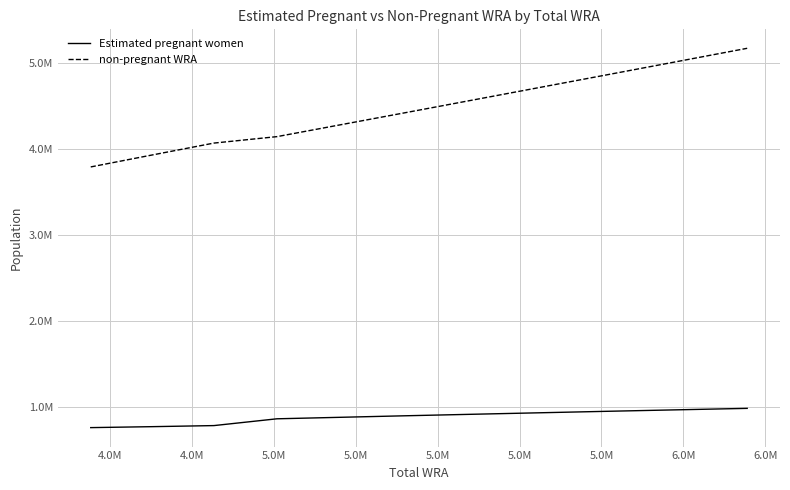

True or false: Estimated pregnant women and non-pregnant WRA cross at least once.

False